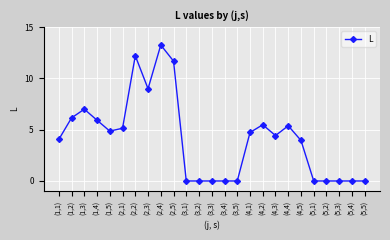

What value does the data have at (2,2)?

12.2